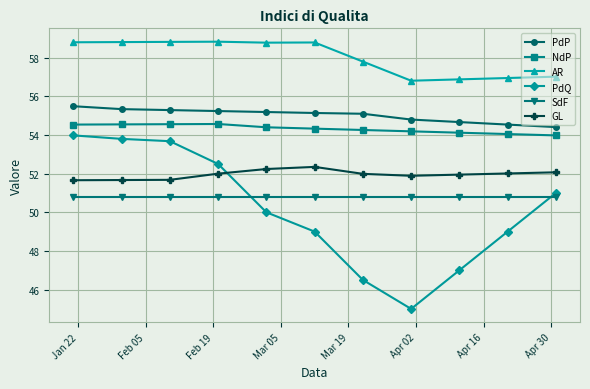

True or false: SdF and PdP cross at least once.

False